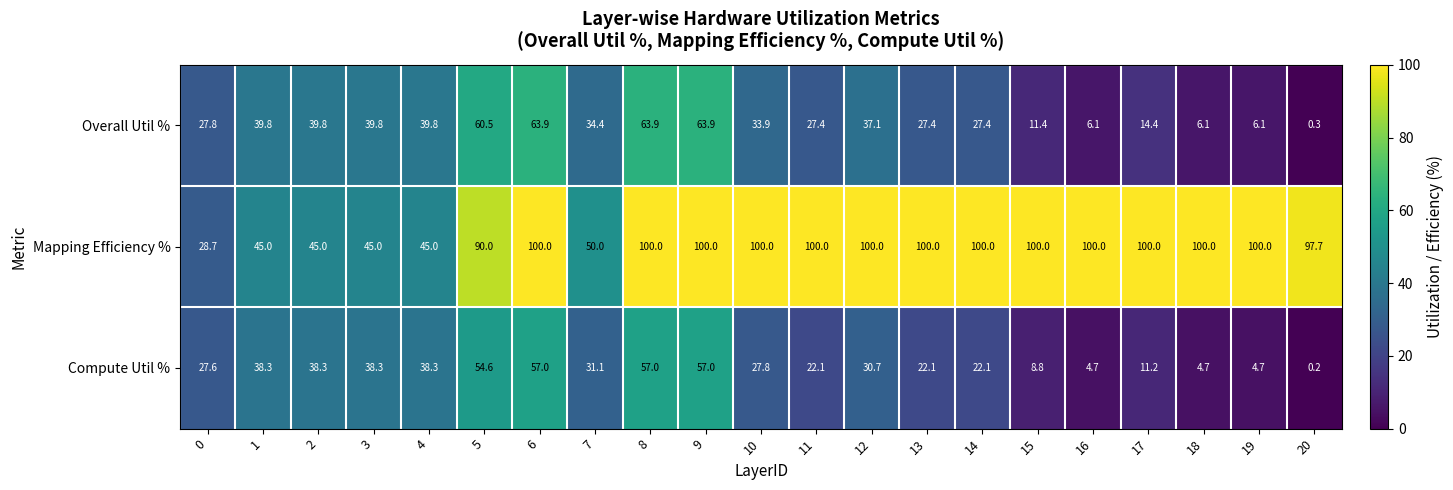

Is it true that Overall Util % equals 42.3 at 9?

False